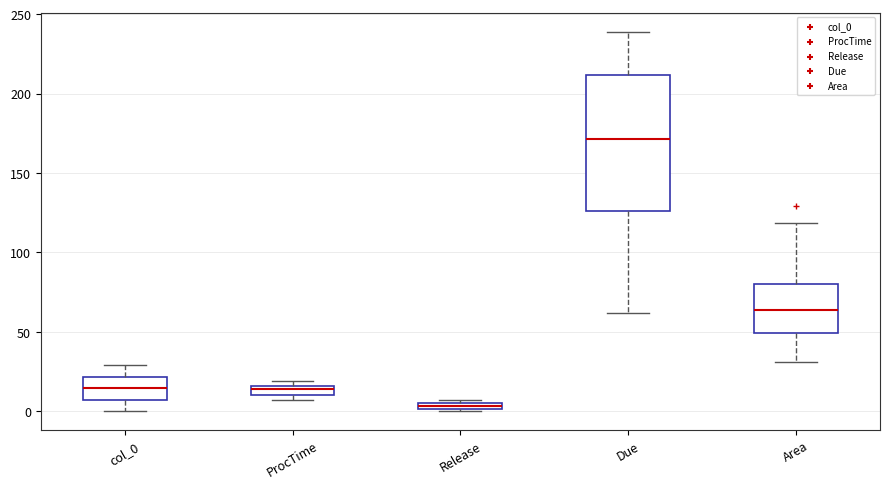

Where is the upper edge of the box for Release on the y-axis? The values are not printed on the chart, so give them approximately, as read against the axis.

5